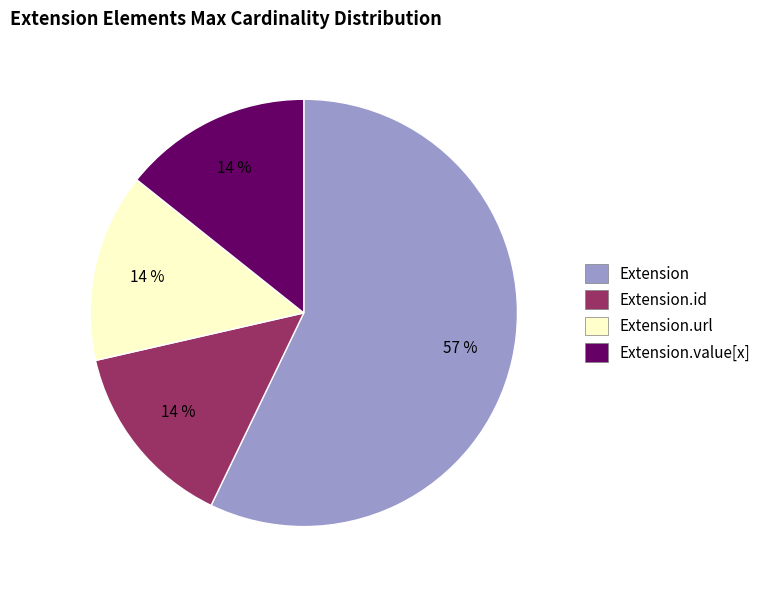

Does Extension.url represent more than half of the total?

No